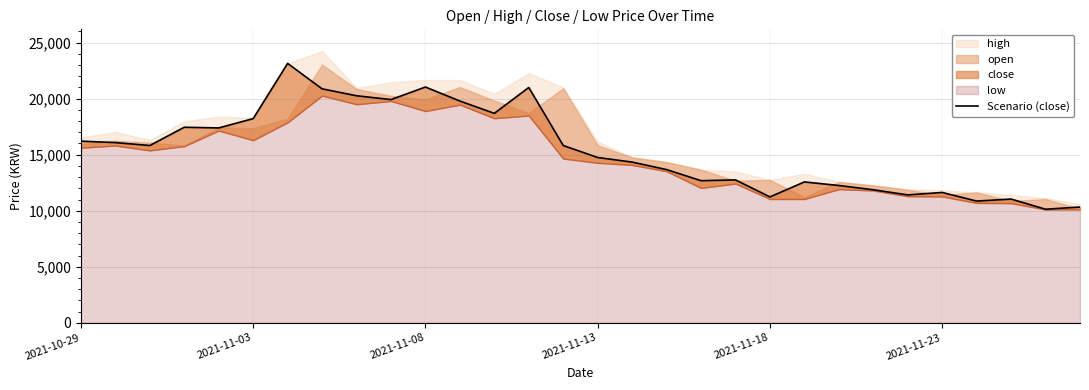

What is the value of the 19th point from the left?

12680